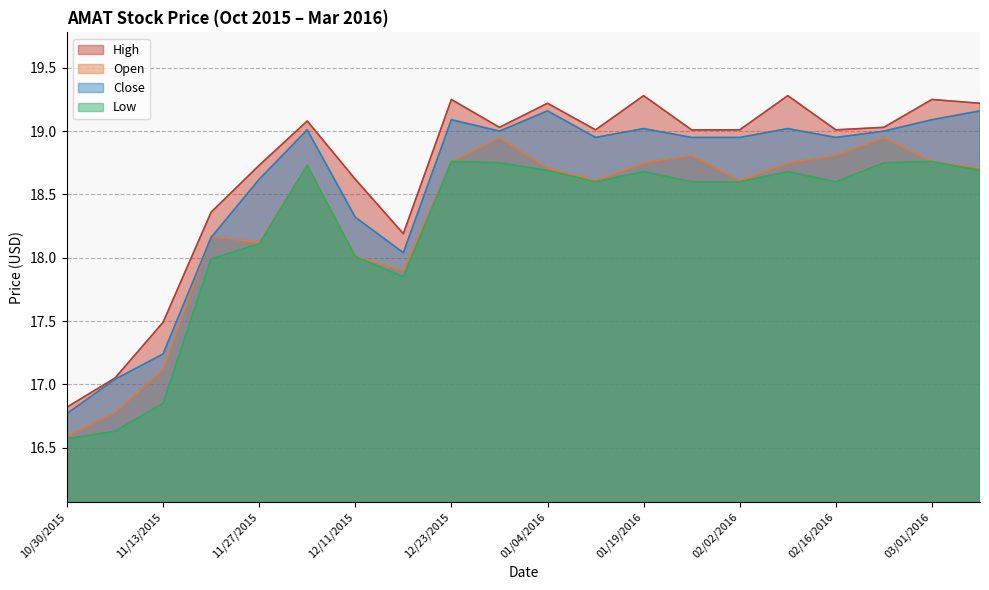

What is the approximate value of Low at 12/28/2015?

18.8